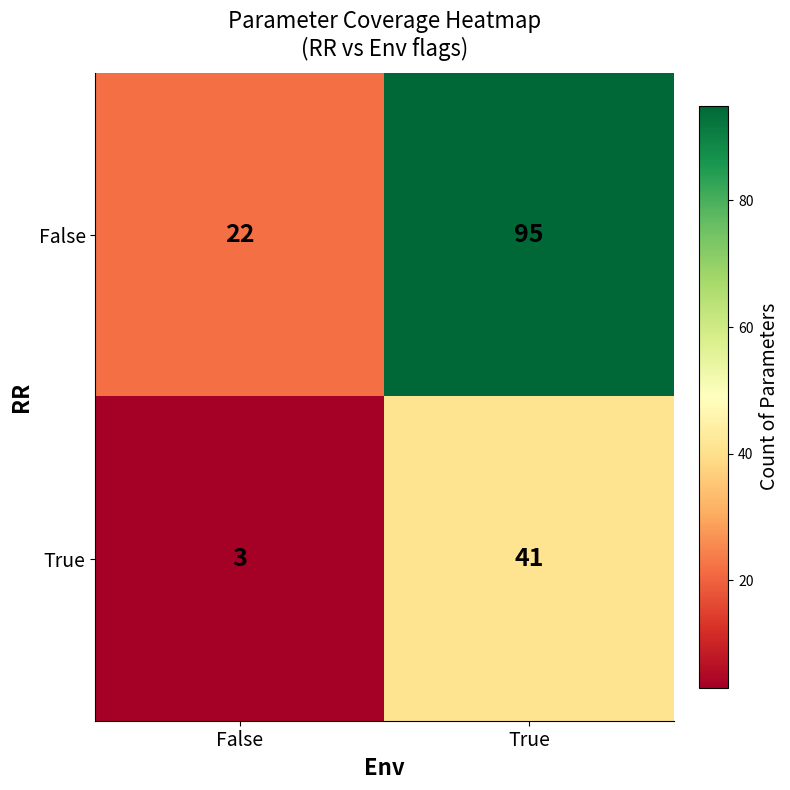

At how many categories does at least one series exceed 87?

1